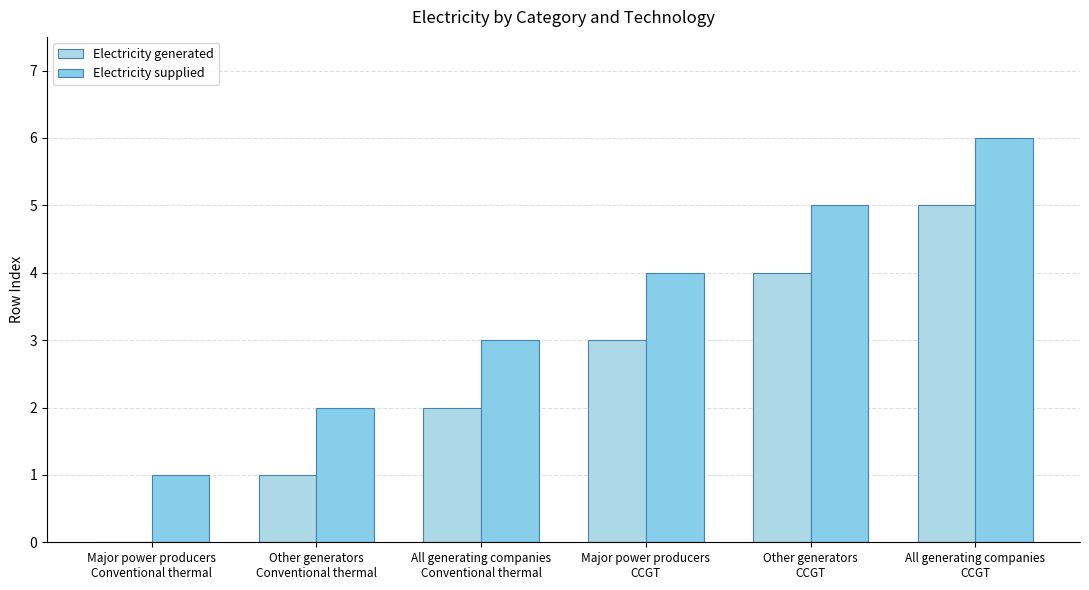

Which series has the largest total across all categories?

Electricity supplied